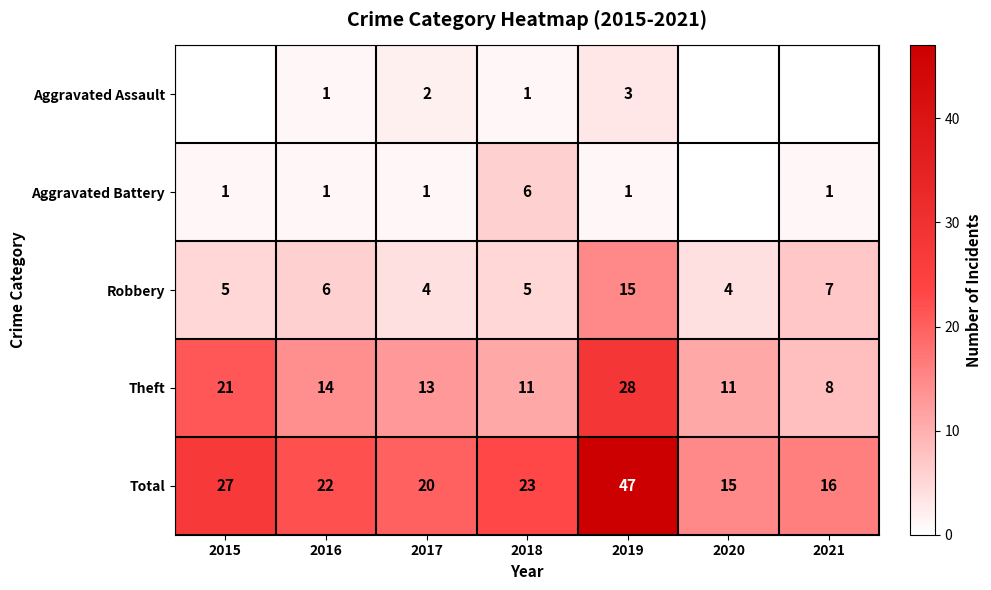

What is the average value of the Theft series?

15